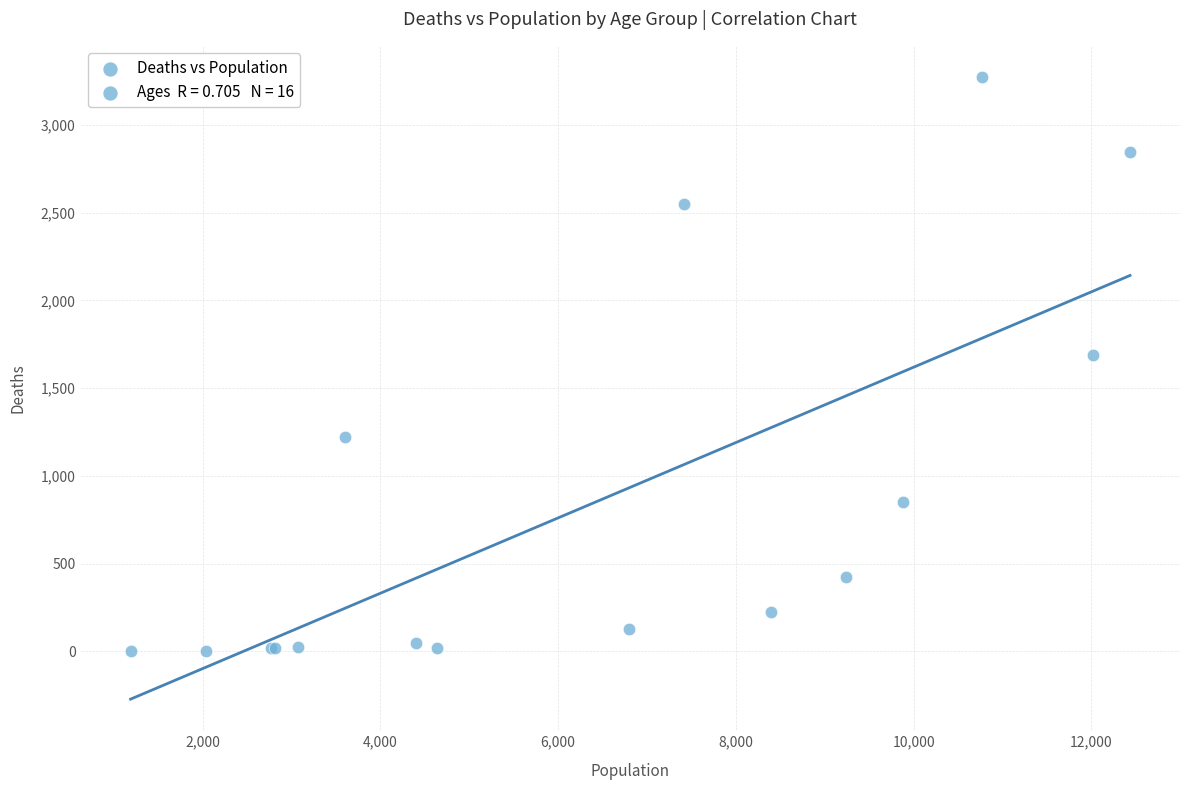

What Y value in the scatter plot is closest to 1638?

1690